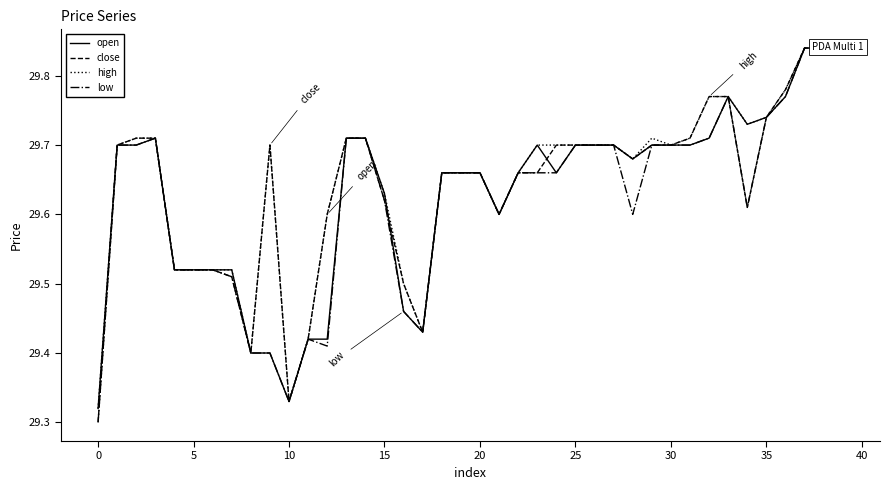

Is the value of high at 34 greater than the value of close at 37?

No